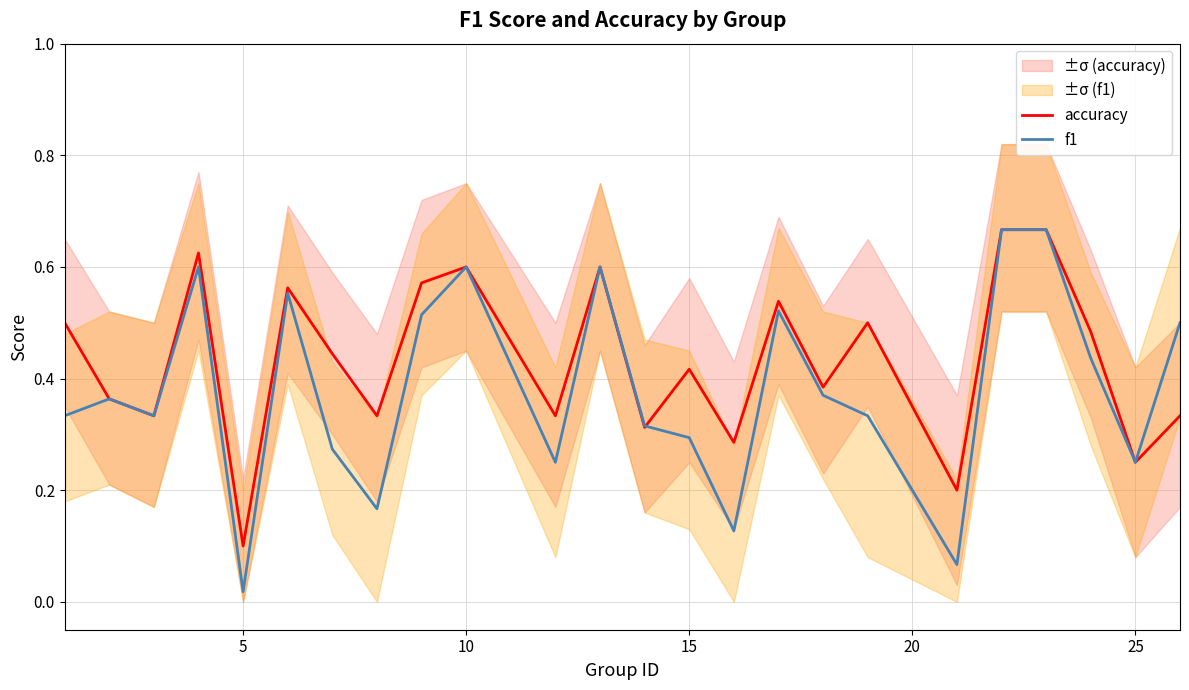

How many accuracy values are between 0 and 1?

24